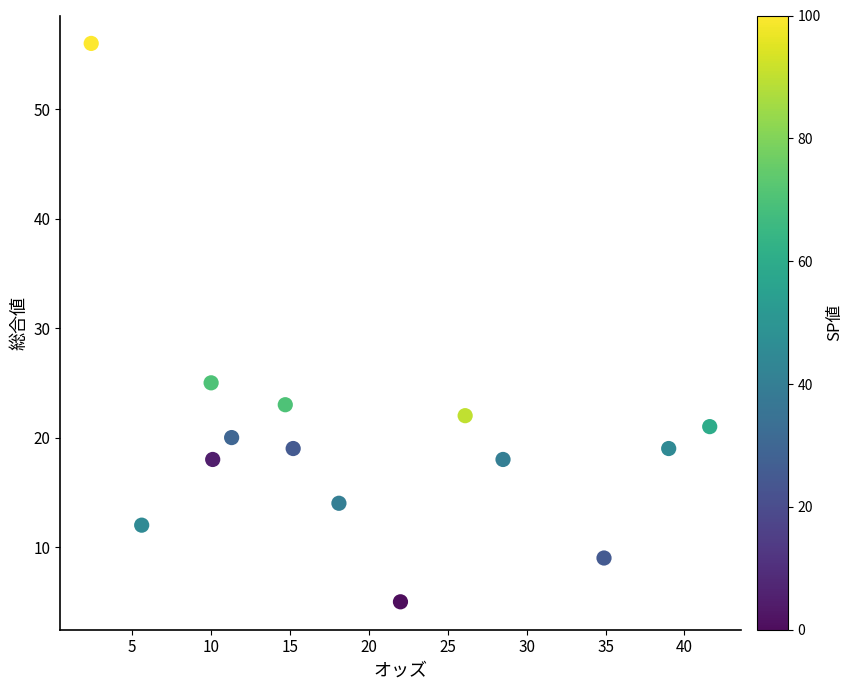

What is the range of Y values (max minus min)?

51